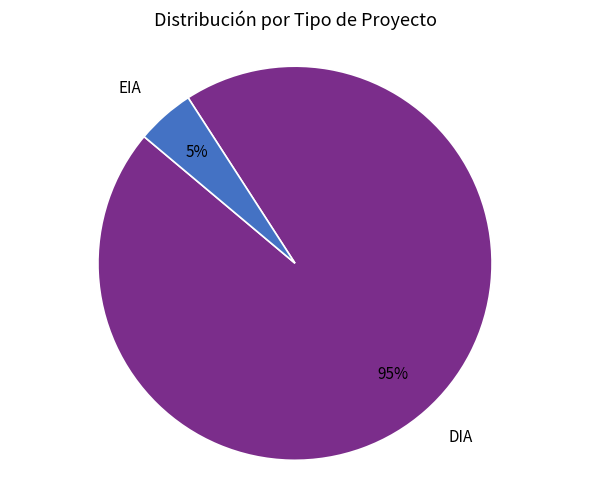

True or false: DIA accounts for 95% of the total.

True